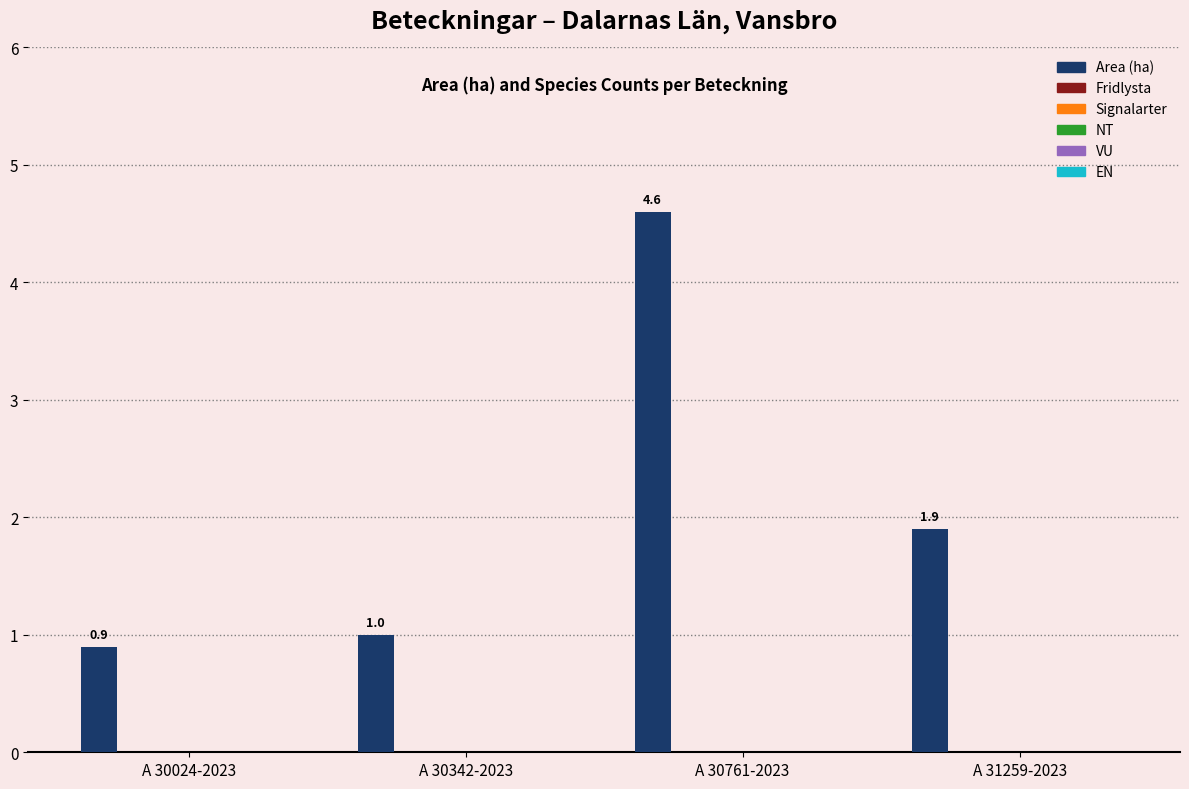

What is the value of the 2nd bar from the left?

1.0